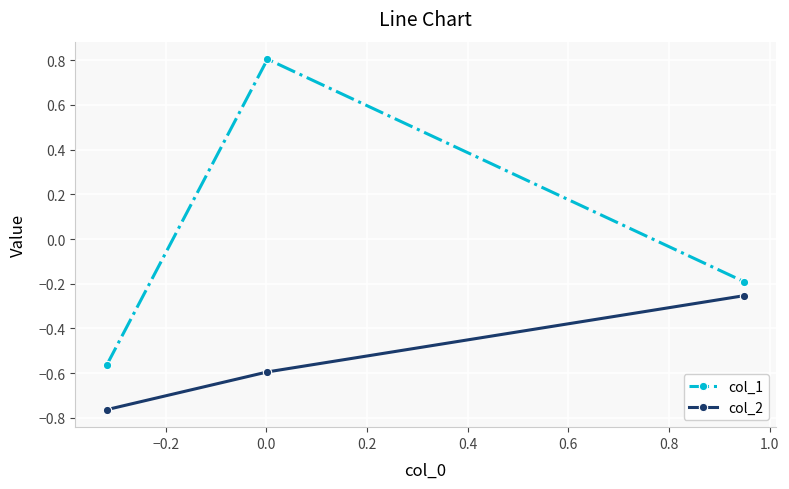

What is the difference between the maximum and minimum values in the col_2 series?

0.5